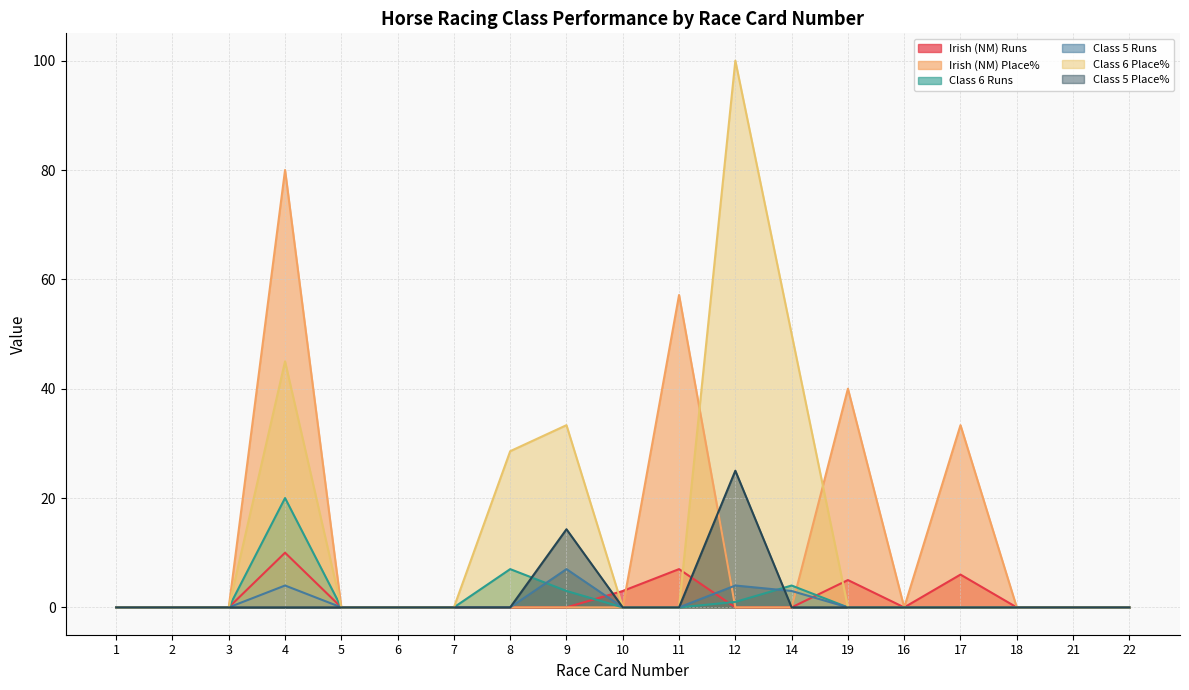

Does the chart have visible grid lines?

Yes